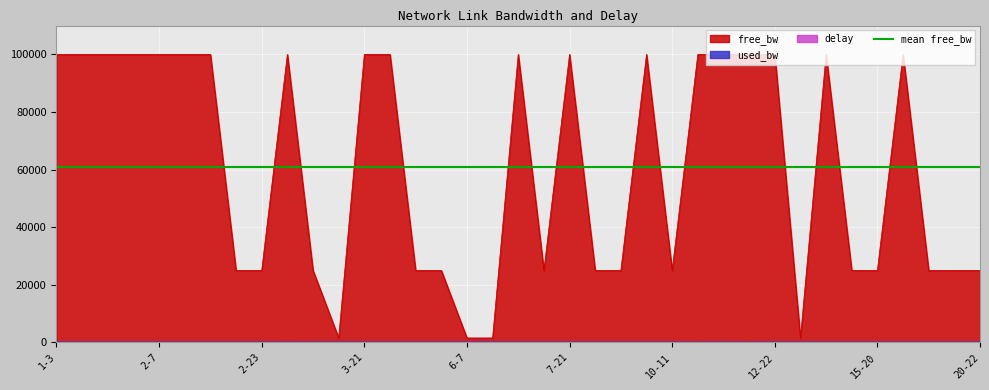

Reading left to right, list all the values displayed in this chart.

free_bw: 1-3=99999.8	1-7=99999.8	1-16=99999.8	2-4=99999.8	2-7=99999.8	2-12=99999.8	2-13=99999.8	2-18=24999.8	2-23=24999.8	3-10=99999.8	3-11=24999.8	3-14=1549.8	3-21=99999.8	4-16=99999.8	5-8=24999.8	5-16=24999.8	6-7=1549.8	6-19=1549.8	7-17=99999.8	7-19=24999.8	7-21=99999.8	8-9=24999.8	9-15=24999.8	9-16=99999.8	10-11=24999.8	10-12=99999.9	10-16=99999.8	10-17=99999.9	12-22=99999.8	13-14=1549.8	13-17=99999.8	13-19=24999.8	15-20=24999.8	17-20=99999.8	17-23=24999.8	18-21=24999.8	20-22=24999.8
used_bw: 1-3=192.0	1-7=192.0	1-16=192.0	2-4=192.0	2-7=192.0	2-12=192.0	2-13=192.0	2-18=192.0	2-23=192.0	3-10=168.0	3-11=192.0	3-14=192.0	3-21=192.0	4-16=192.0	5-8=192.0	5-16=192.0	6-7=192.0	6-19=192.0	7-17=192.0	7-19=192.0	7-21=192.0	8-9=192.0	9-15=192.0	9-16=192.0	10-11=192.0	10-12=144.0	10-16=192.0	10-17=144.0	12-22=192.0	13-14=192.0	13-17=192.0	13-19=192.0	15-20=192.0	17-20=192.0	17-23=192.0	18-21=192.0	20-22=192.0
delay: 1-3=1.9	1-7=1.8	1-16=1.1	2-4=1.7	2-7=1.2	2-12=1.4	2-13=1.7	2-18=1.1	2-23=1.4	3-10=13.3	3-11=1.8	3-14=1.9	3-21=2.1	4-16=1.9	5-8=1.7	5-16=1.1	6-7=2.3	6-19=1.8	7-17=1.6	7-19=1.6	7-21=1.7	8-9=1.4	9-15=1.5	9-16=1.6	10-11=1.3	10-12=0.9	10-16=1.0	10-17=1.7	12-22=1.5	13-14=2.3	13-17=2.1	13-19=1.6	15-20=1.9	17-20=1.7	17-23=2.2	18-21=1.6	20-22=1.2